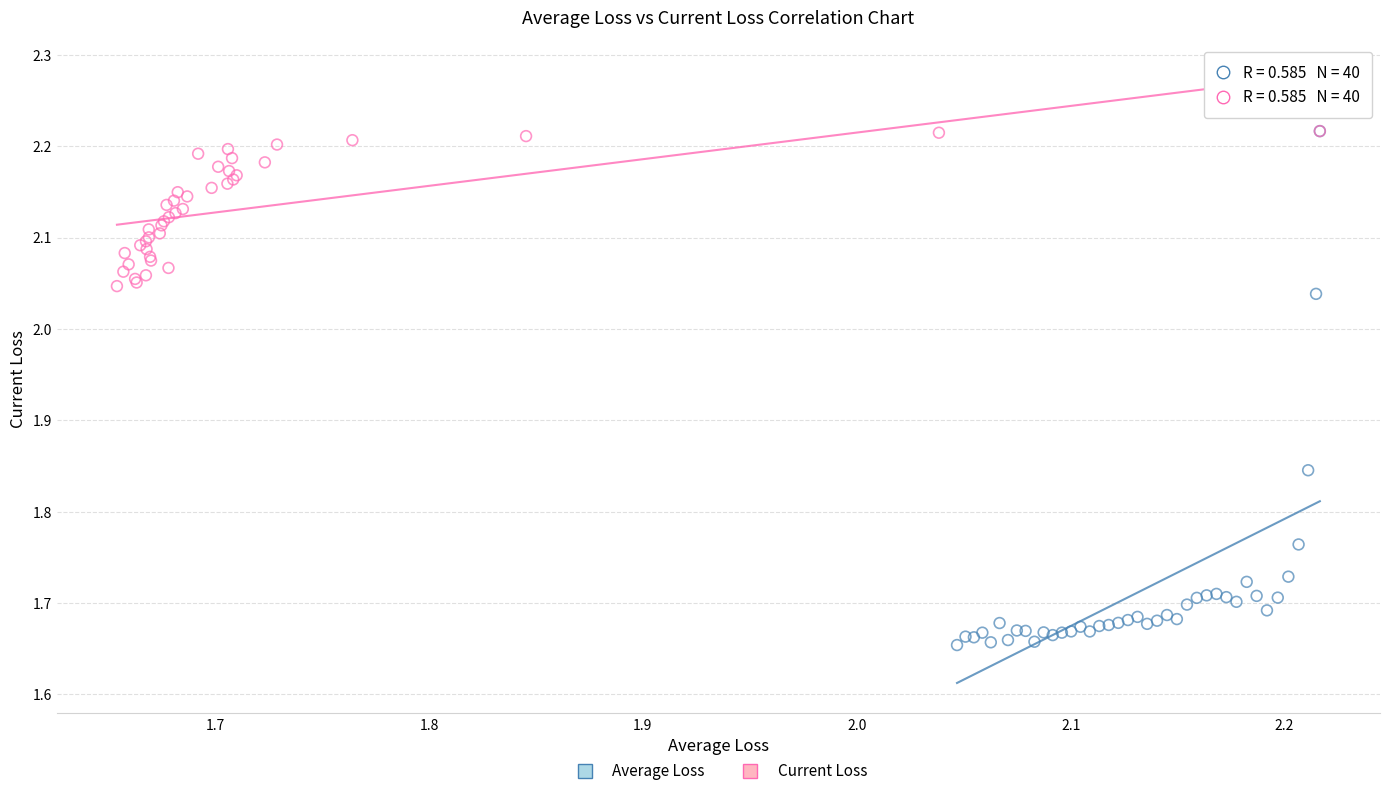

Which series contains the lowest Y value?

Average Loss